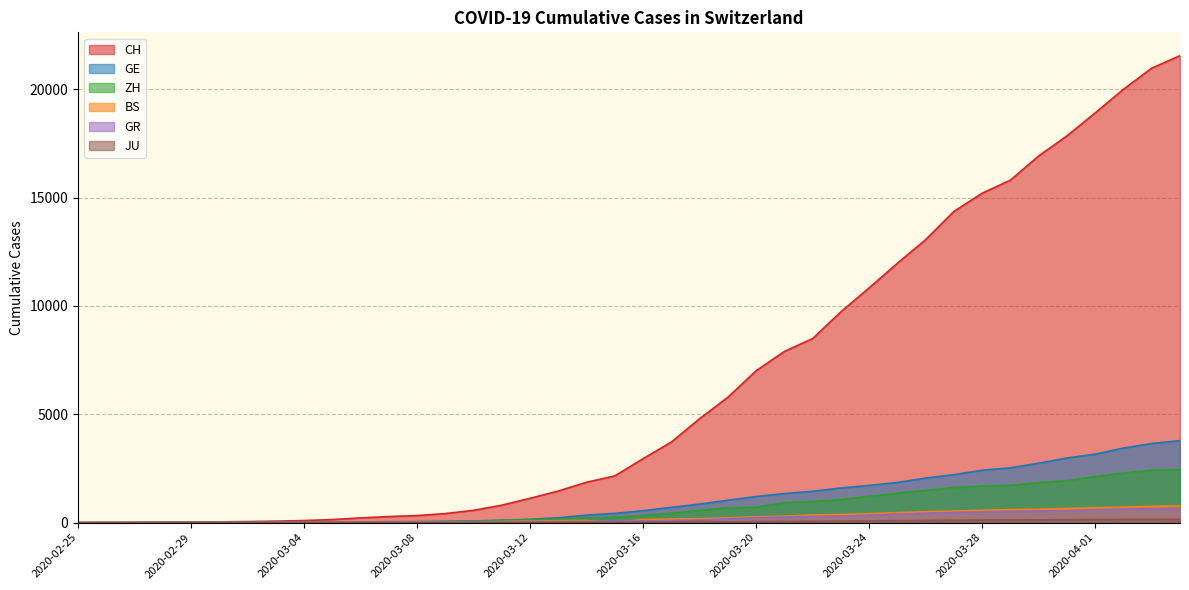

Which category has the highest value in the JU series?

2020-04-04